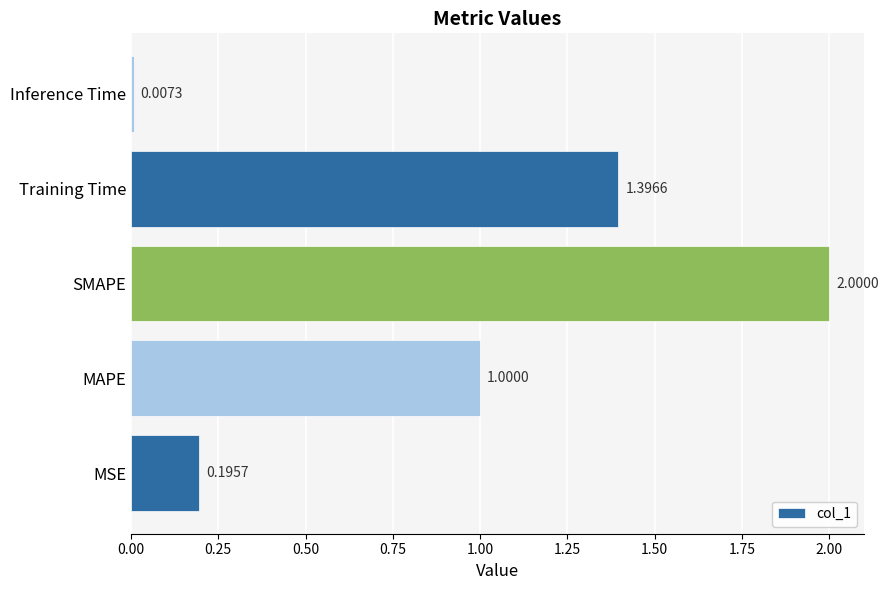

What is the difference between the second highest and second lowest values?

1.2